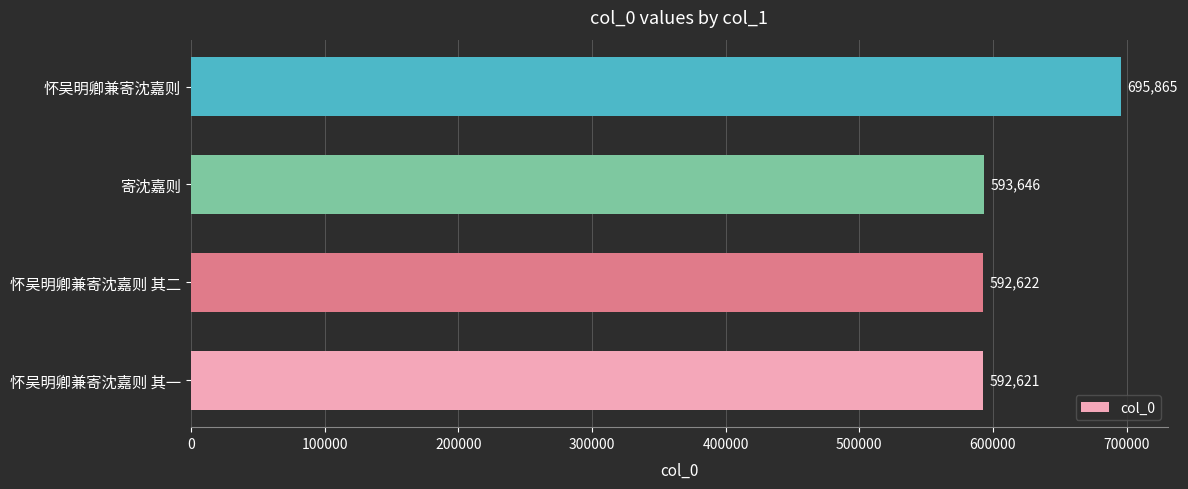

Is it true that the value at 怀吴明卿兼寄沈嘉则 其一 is 905885?

False